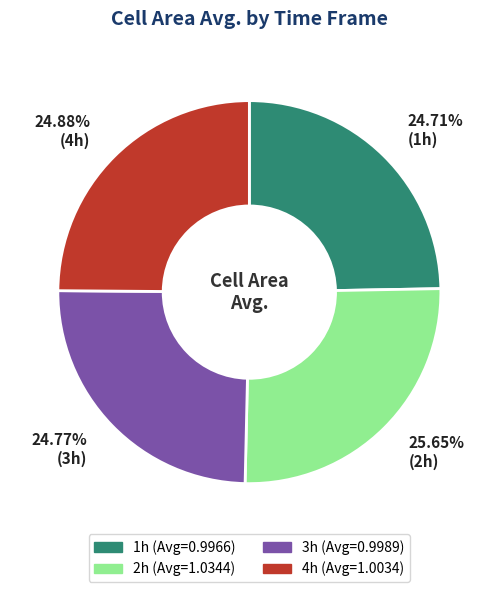

How many segments does this pie chart have?

4